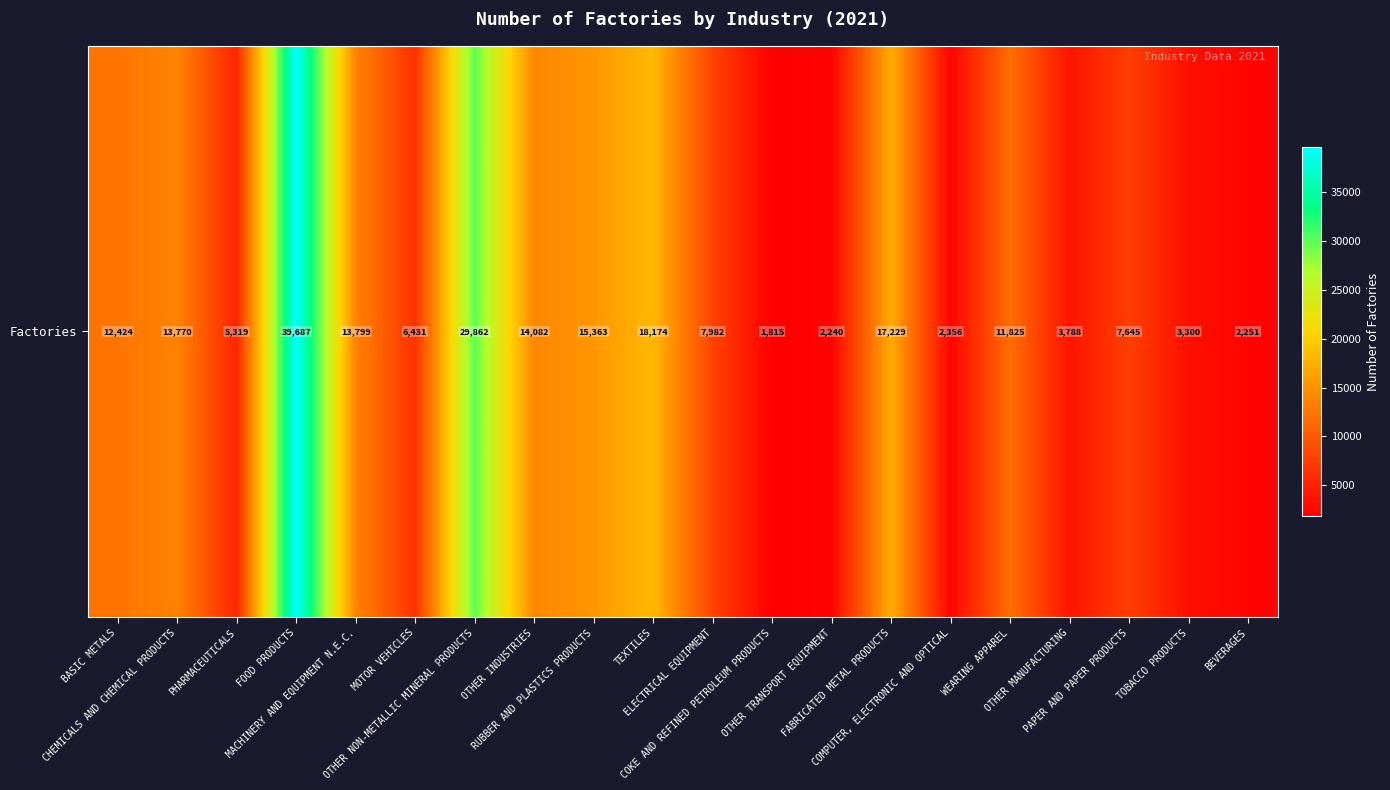

What is the smallest value displayed?

1815